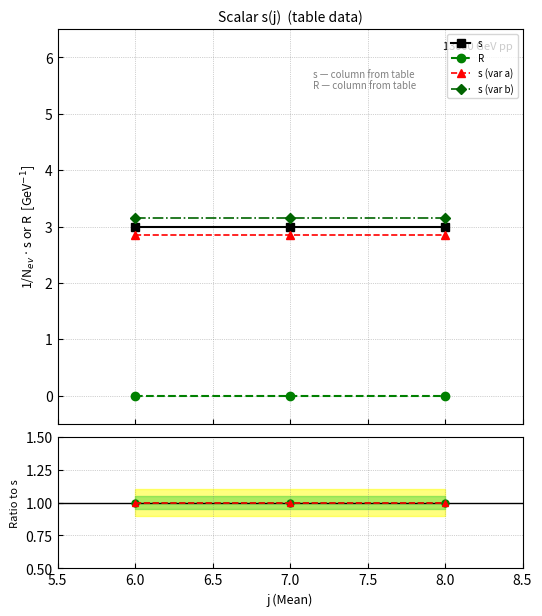

Count the number of categories in the chart.

3